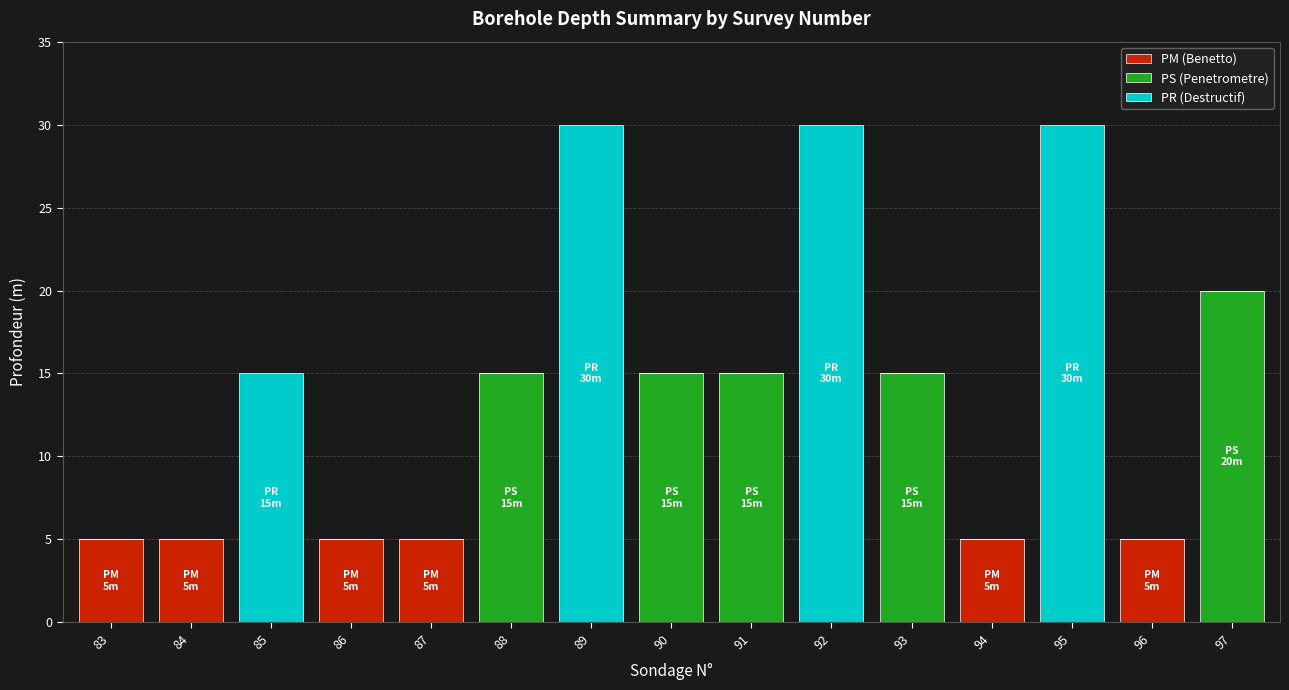

What is the sum of the PM (Benetto) values at 94 and 83?

10